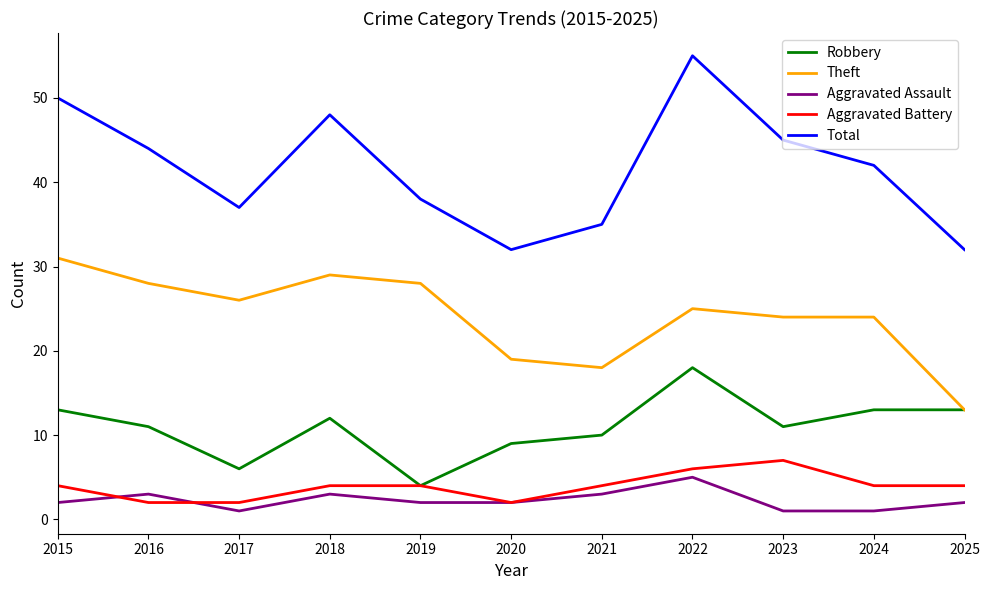

What is the spread (max minus min) of values at 2018?

45